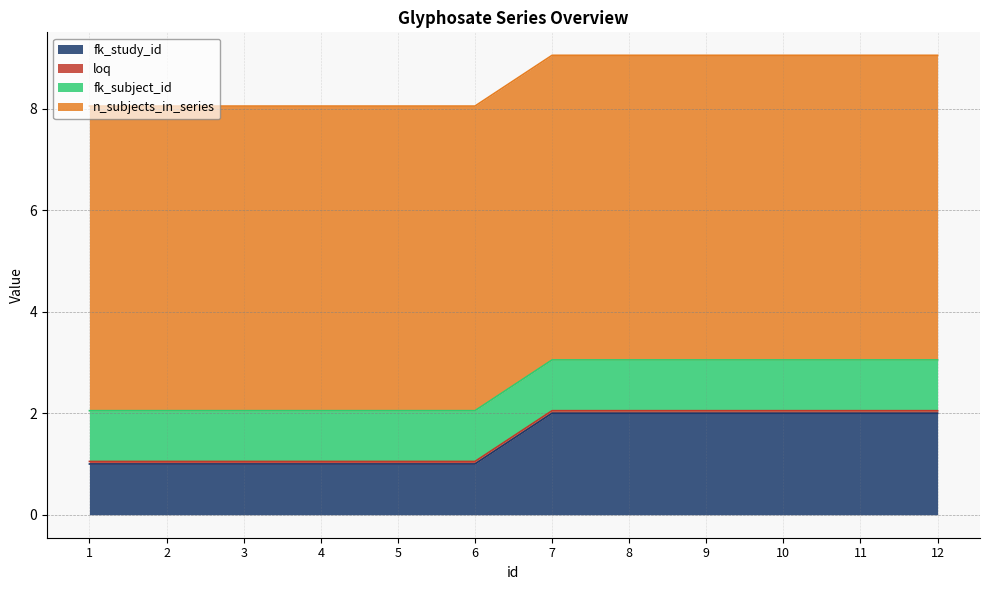

How many lines are shown in the chart?

4